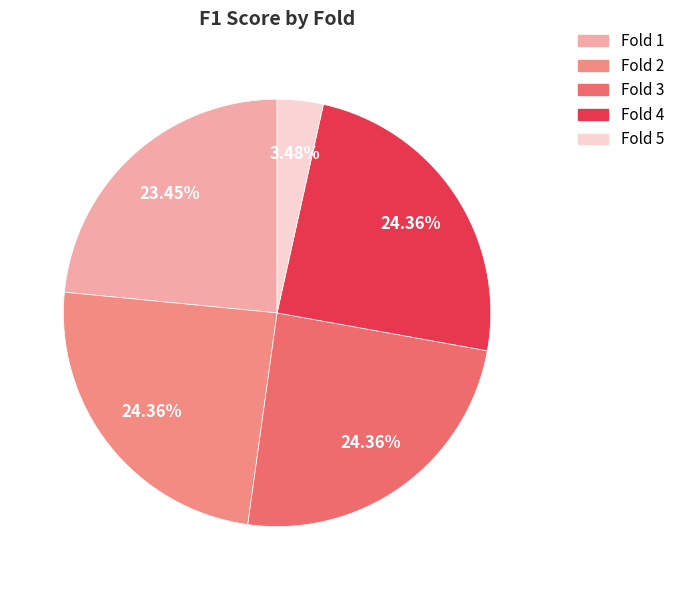

Combined, what portion of the pie is Fold 1 and Fold 3?

47.8%